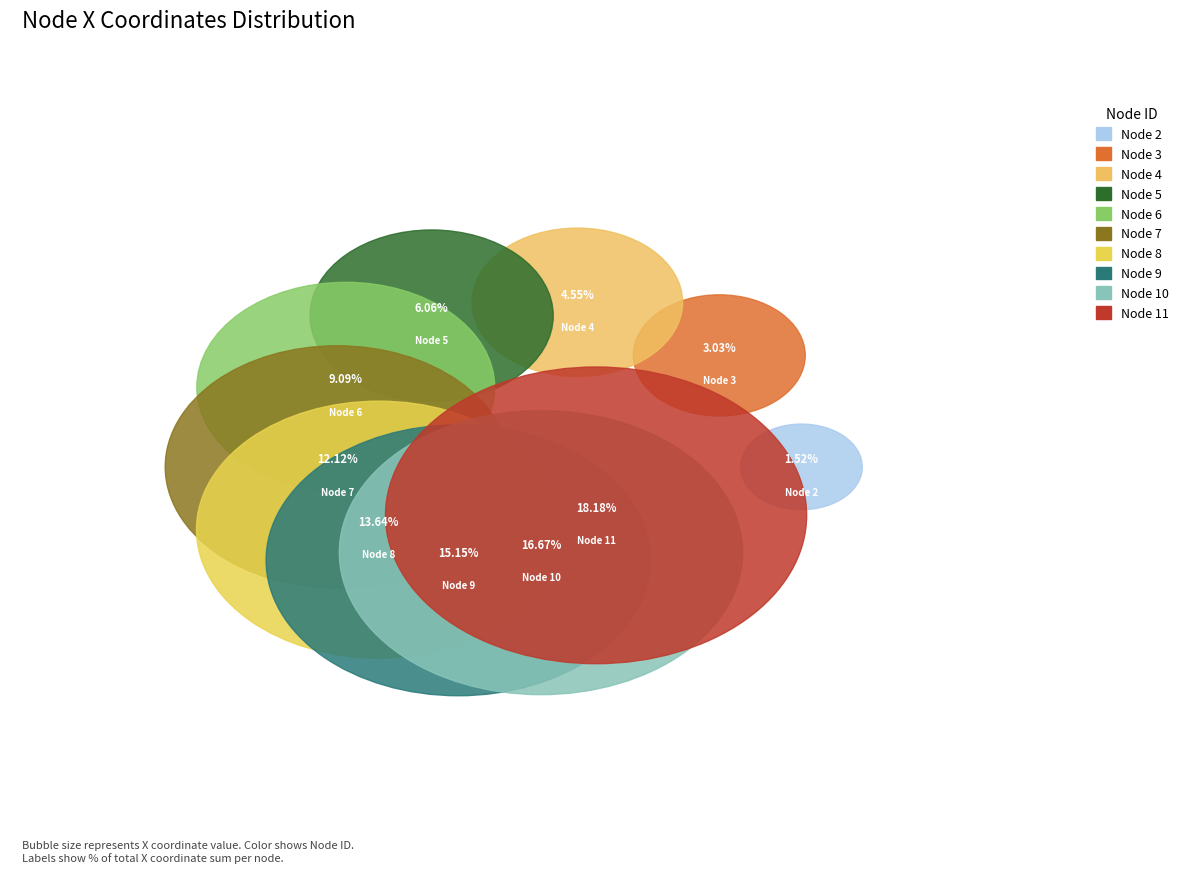

Is there any slice that represents more than half of the pie?

No